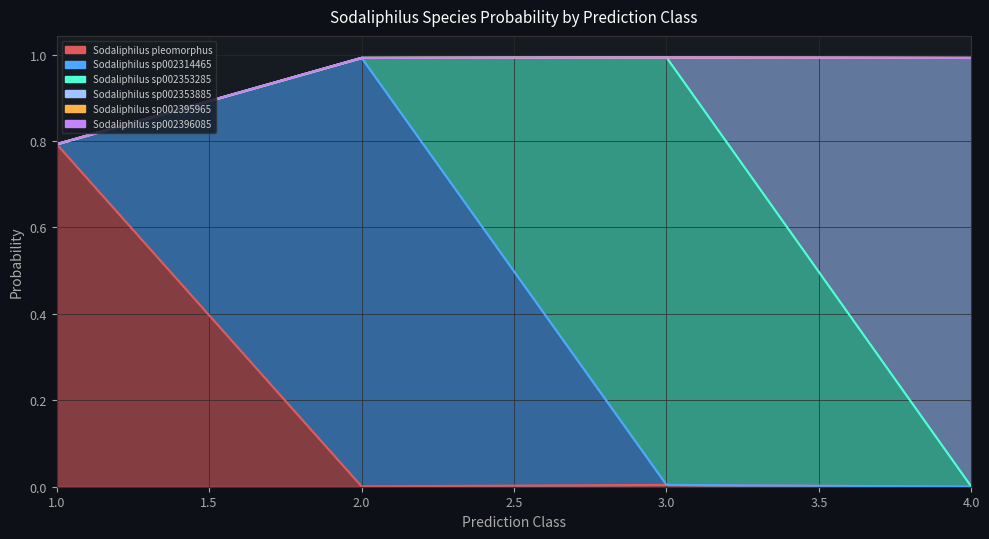

What is the sum of all s__Sodaliphilus sp002353885 values?

2.0